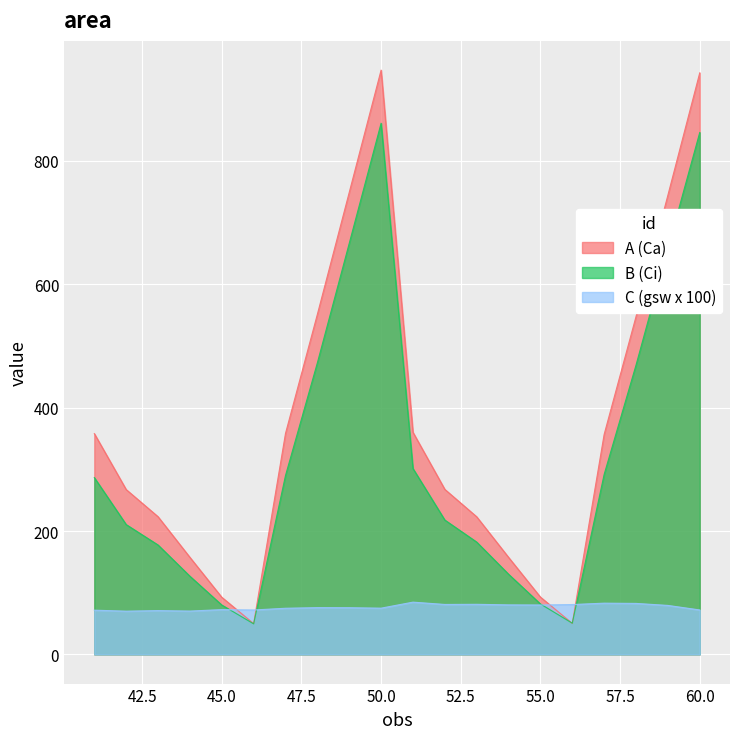

What are all the series names shown in the legend?

A (Ca), B (Ci), C (gsw x 100)